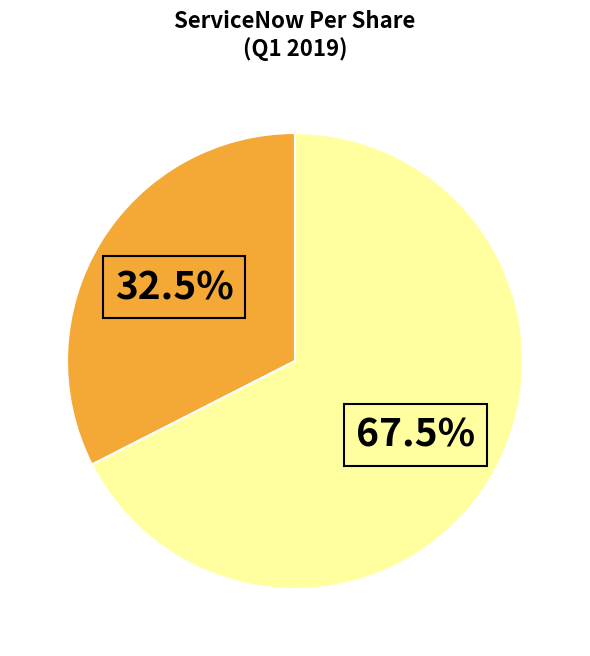

Does any single category account for the majority?

Yes